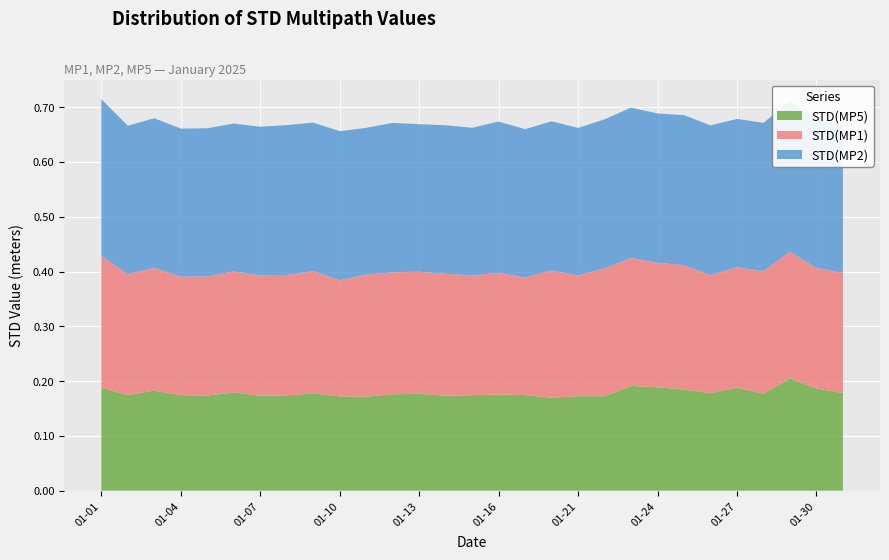

Reading left to right, extract all data points from this chart.

STD(MP1): 0.2	0.2	0.2	0.2	0.2	0.2	0.2	0.2	0.2	0.2	0.2	0.2	0.2	0.2	0.2	0.2	0.2	0.2	0.2	0.2	0.2	0.2	0.2	0.2	0.2	0.2	0.2	0.2	0.2
STD(MP2): 0.3	0.3	0.3	0.3	0.3	0.3	0.3	0.3	0.3	0.3	0.3	0.3	0.3	0.3	0.3	0.3	0.3	0.3	0.3	0.3	0.3	0.3	0.3	0.3	0.3	0.3	0.3	0.3	0.3
STD(MP5): 0.2	0.2	0.2	0.2	0.2	0.2	0.2	0.2	0.2	0.2	0.2	0.2	0.2	0.2	0.2	0.2	0.2	0.2	0.2	0.2	0.2	0.2	0.2	0.2	0.2	0.2	0.2	0.2	0.2